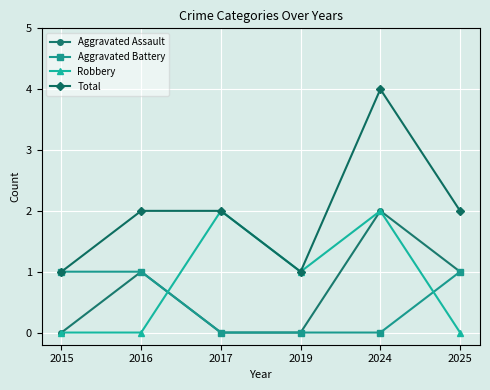

Reading left to right, list all the values displayed in this chart.

Aggravated Assault: 0	1	0	0	2	1
Aggravated Battery: 1	1	0	0	0	1
Robbery: 0	0	2	1	2	0
Total: 1	2	2	1	4	2